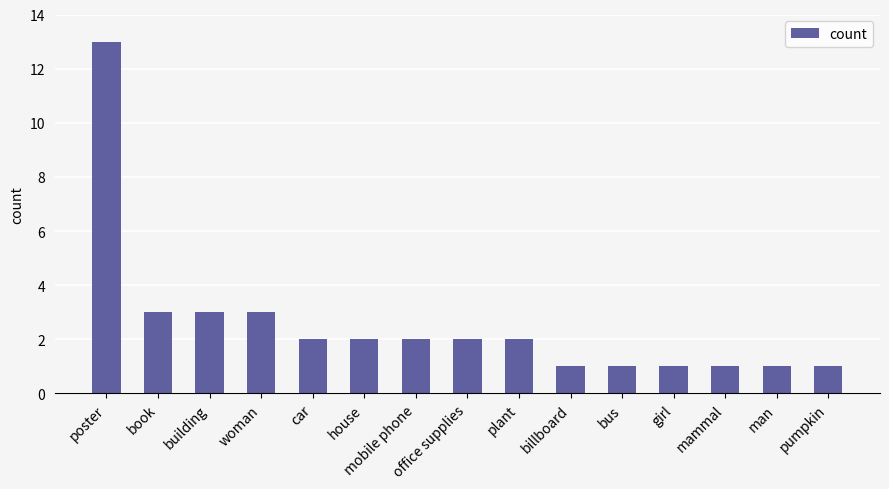

What is the value of the 10th bar from the left?

1